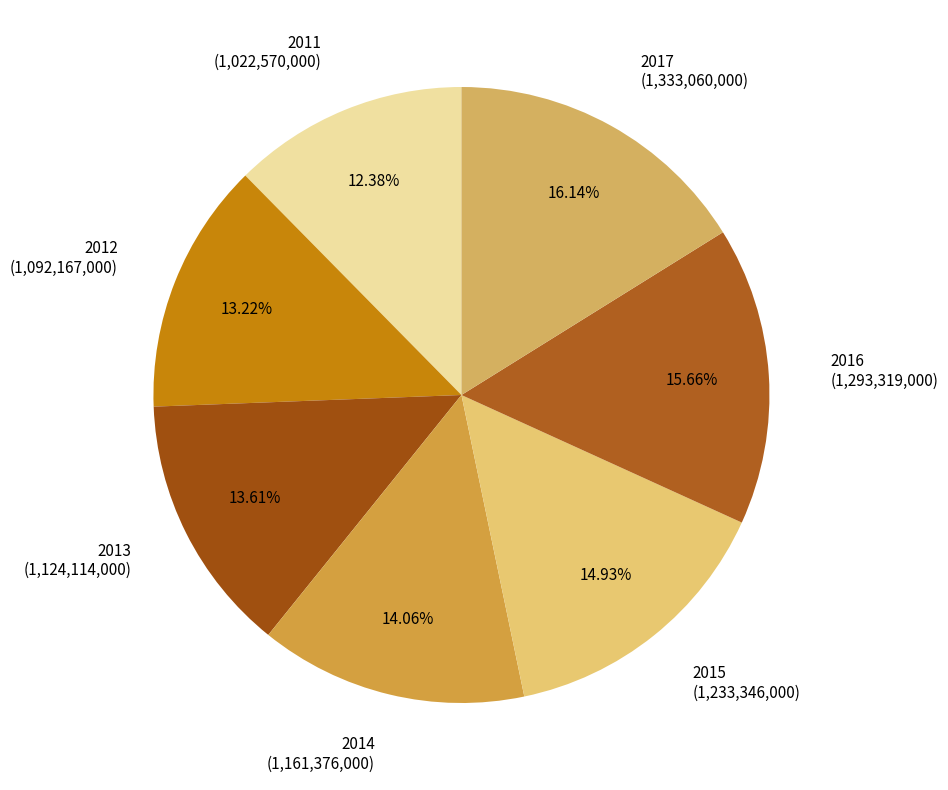

How many slices are in this pie chart?

7